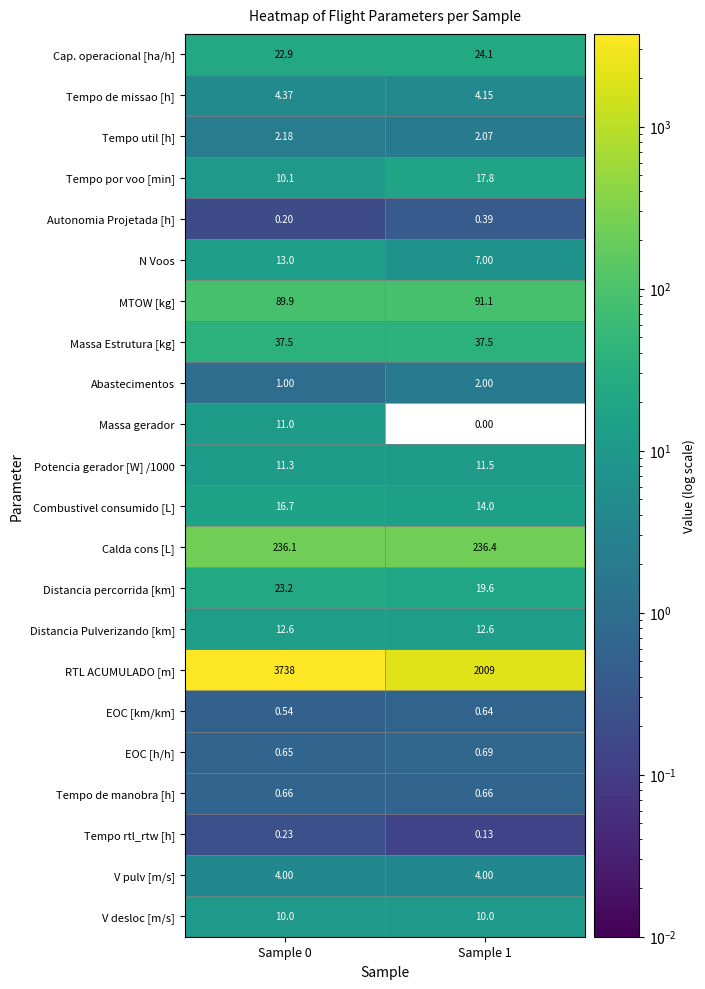

Which series changed the most between Sample 0 and Sample 1?

RTL ACUMULADO [m]